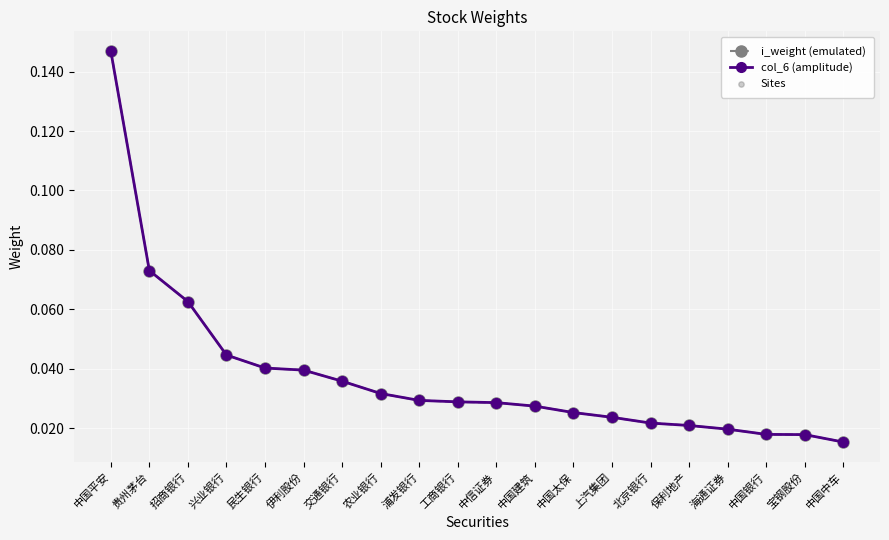

Is this an area chart (filled region under the line)?

No